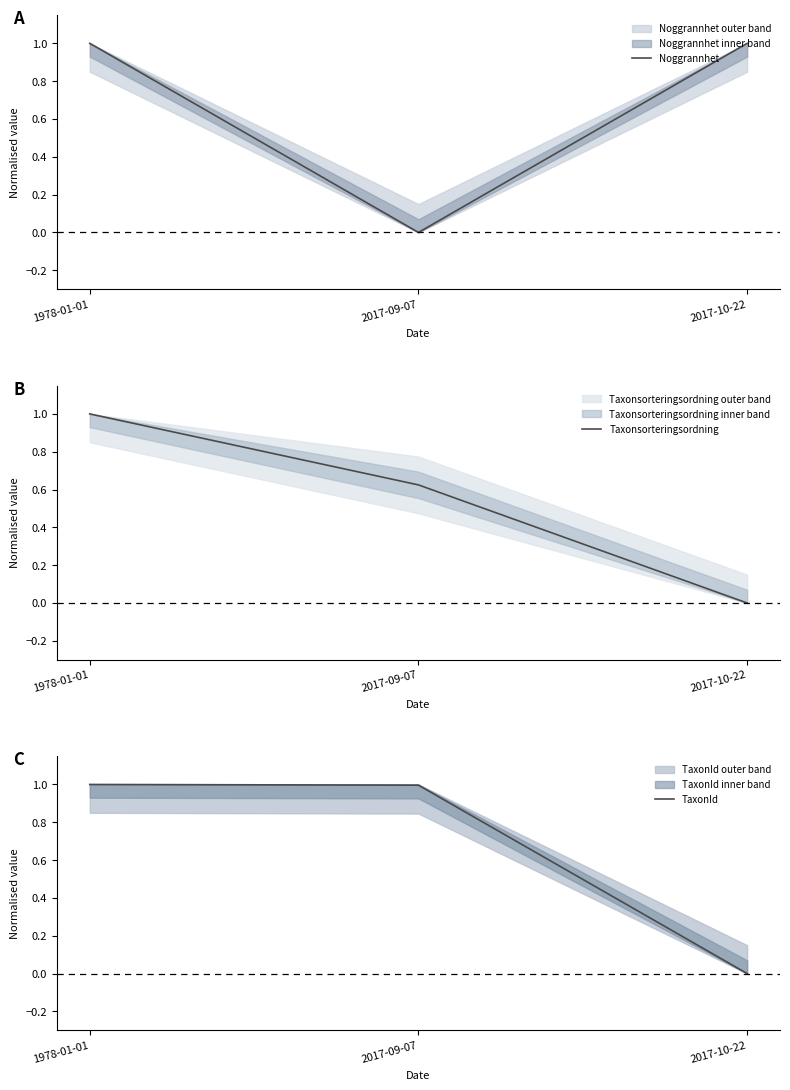

Rank the series by their maximum value, from lowest to highest.

Noggrannhet, Taxonsorteringsordning, TaxonId